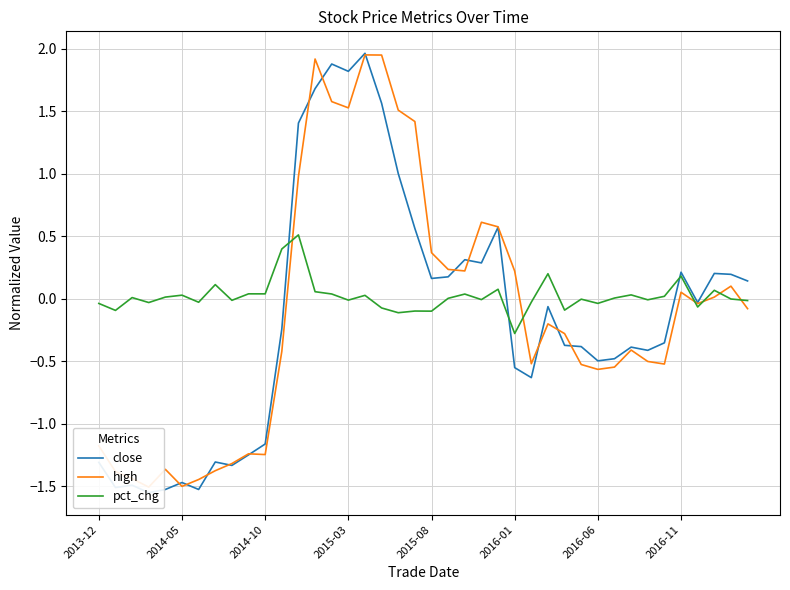

The value of pct_chg at 32 is 0.0. True or false?

True